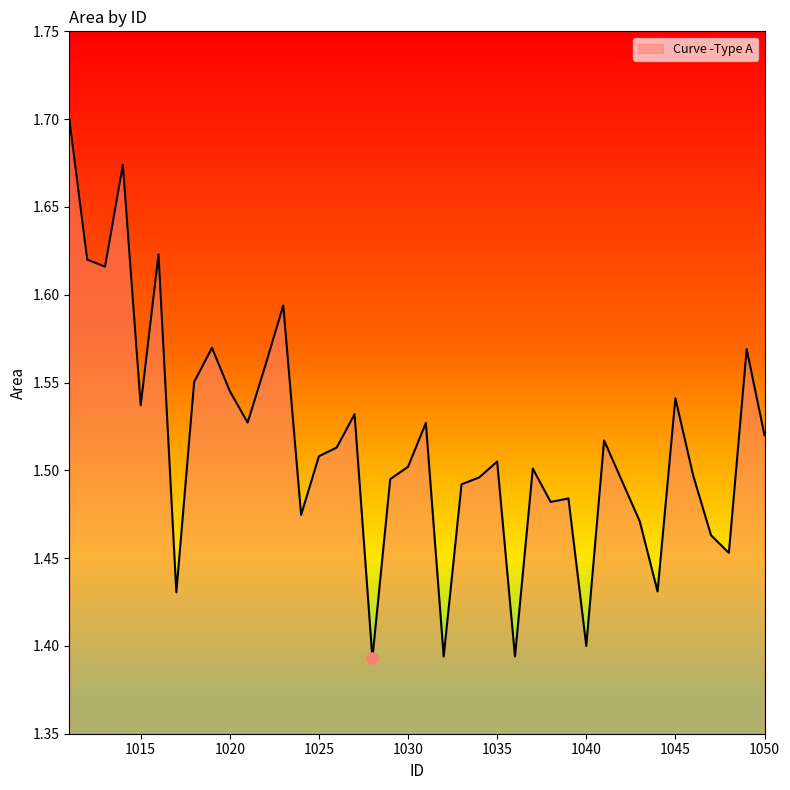

What is the difference between the maximum and minimum values?

0.3